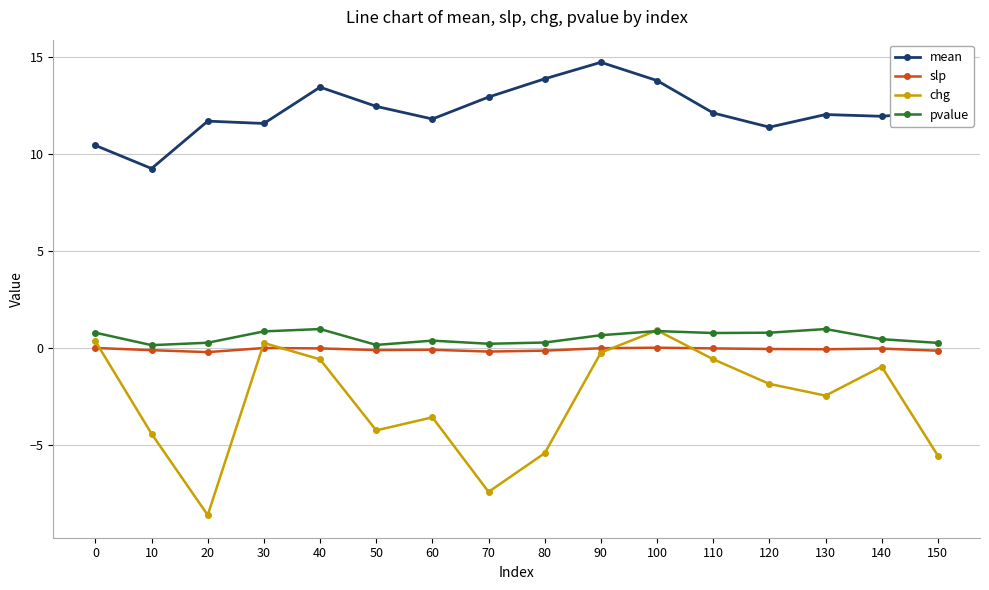

What is the difference between the chg values at 60 and 70?

3.8